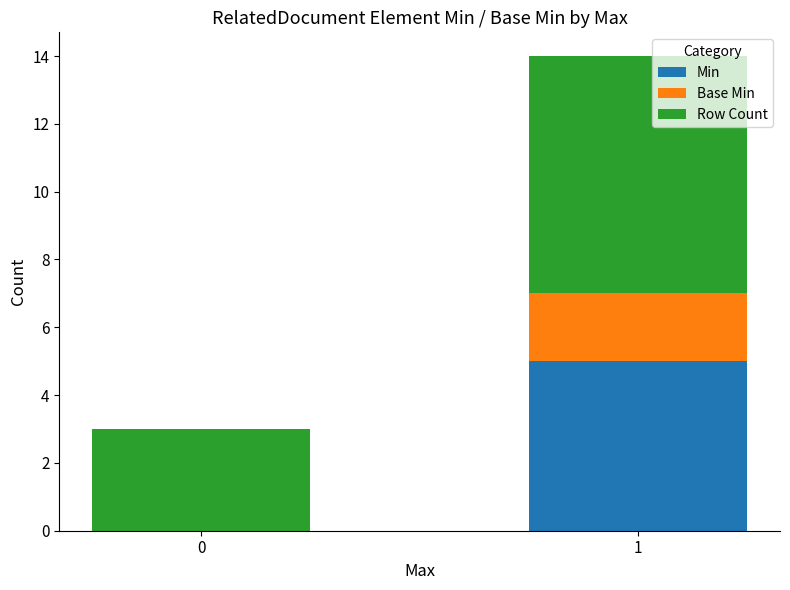

What is the maximum value for Min?

5